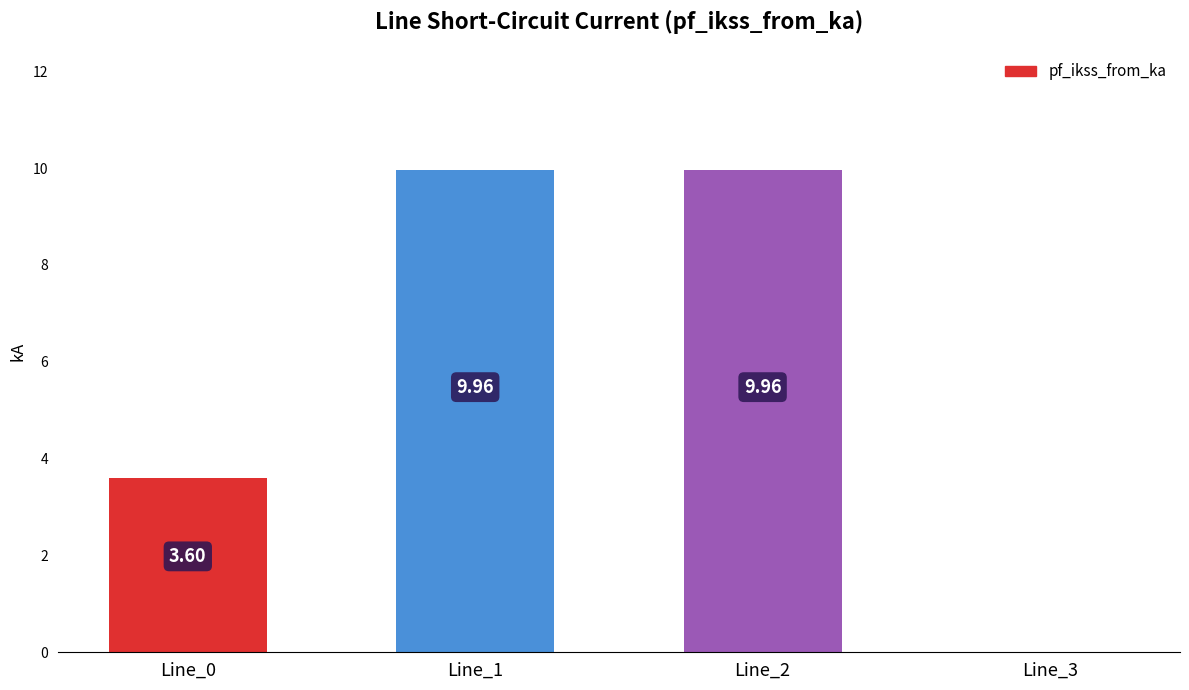

Reading left to right, what are all the values shown in this chart?

3.6	10.0	10.0	0.0